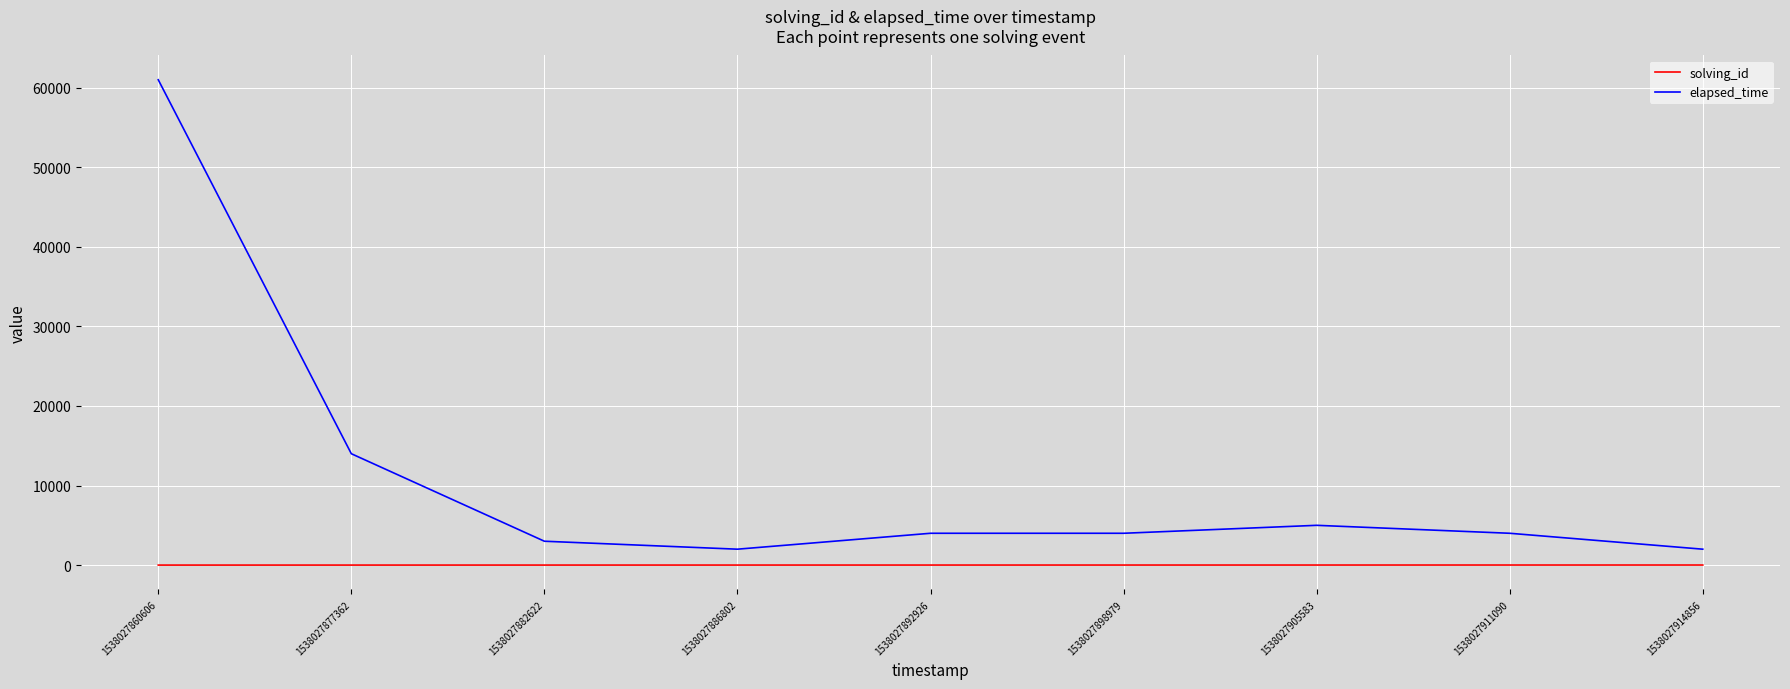

True or false: elapsed_time and solving_id intersect in this chart.

False